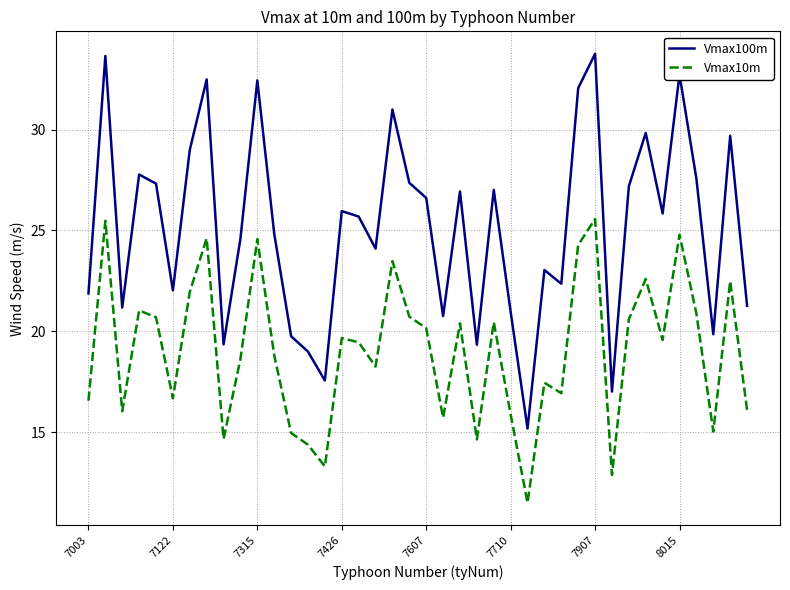

What is the difference between the maximum and minimum values in the Vmax100m series?

18.6